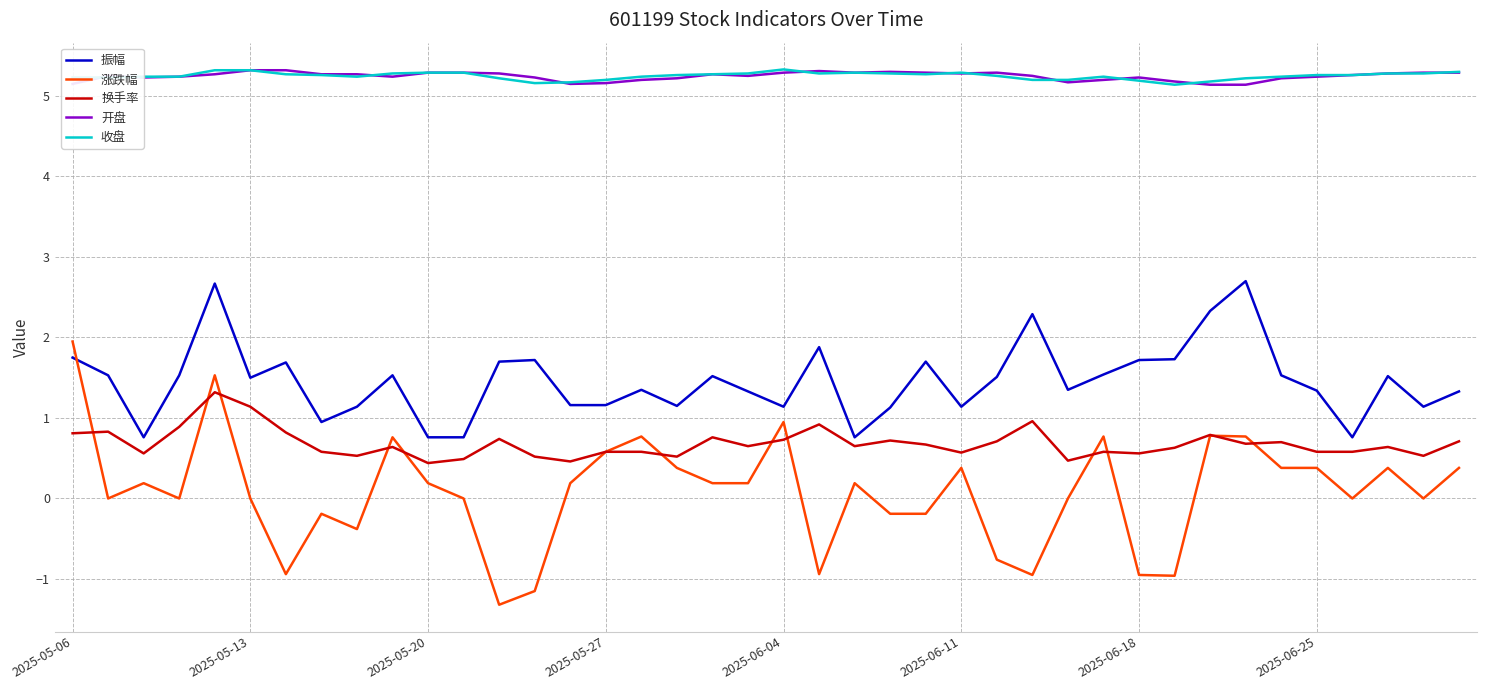

What is the smallest value displayed?

-1.3